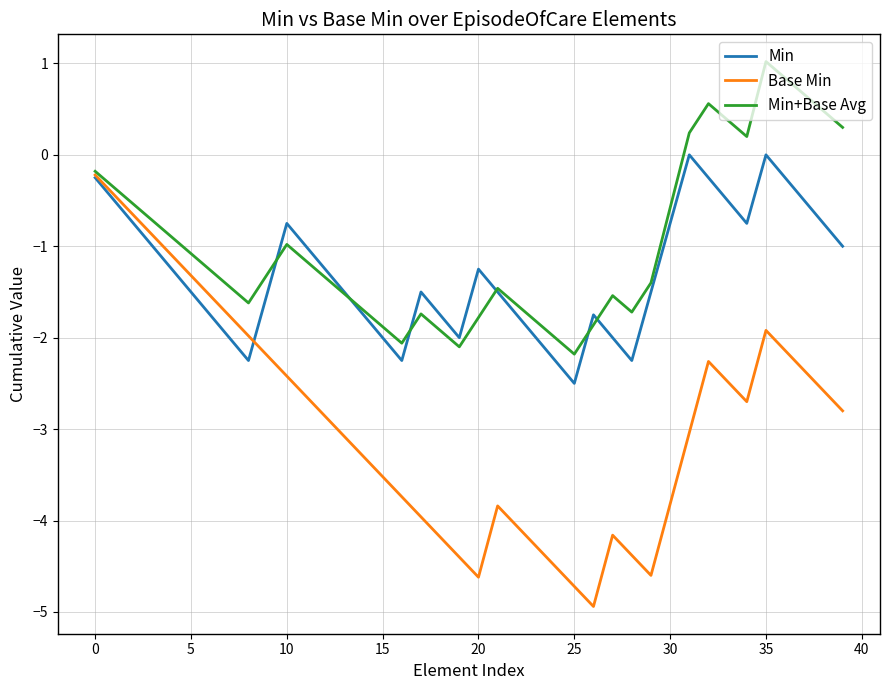

What is the sum of all Base Min values?

-116.4